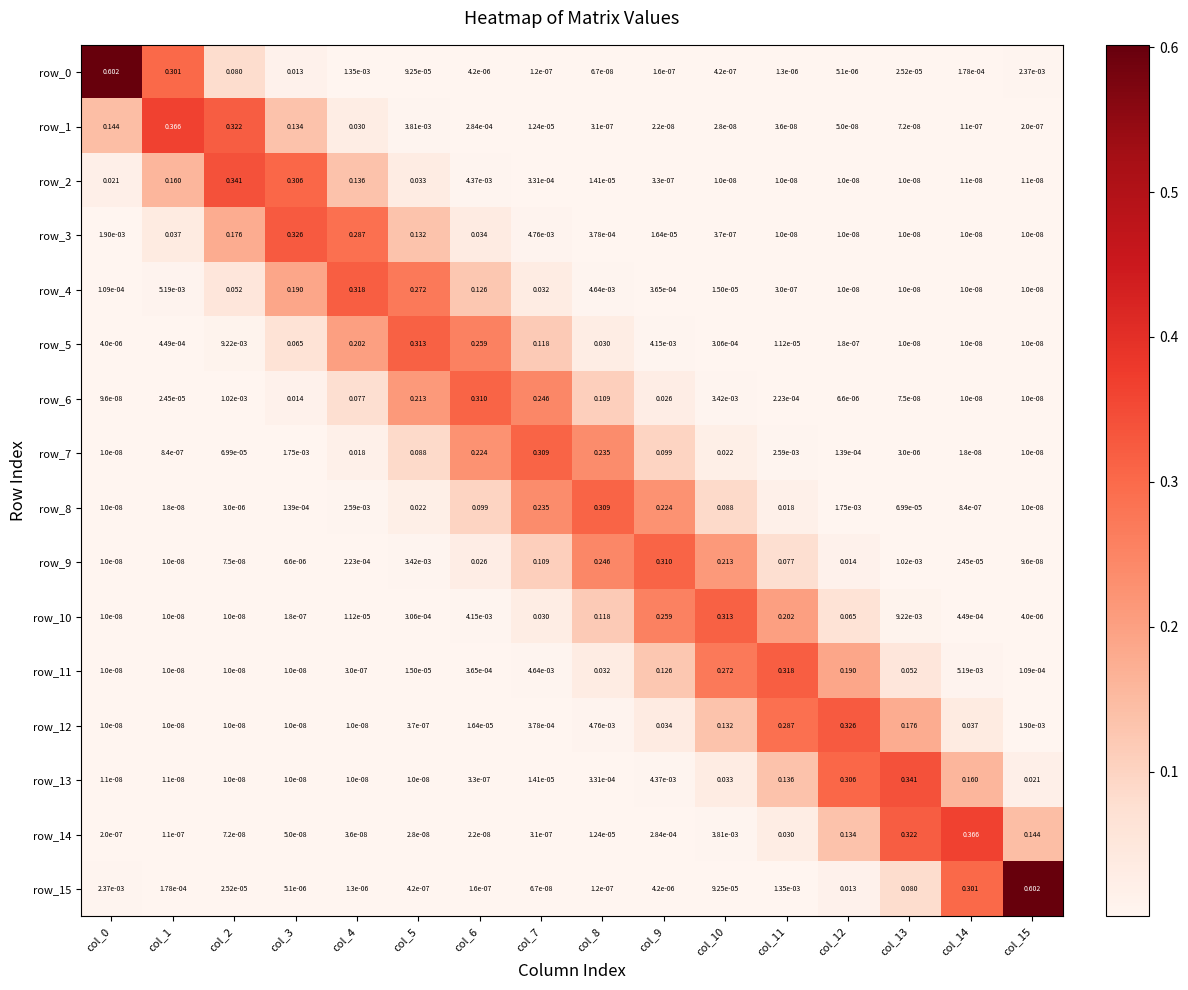

Is the value of row_0 at col_2 greater than the value of row_8 at col_11?

Yes